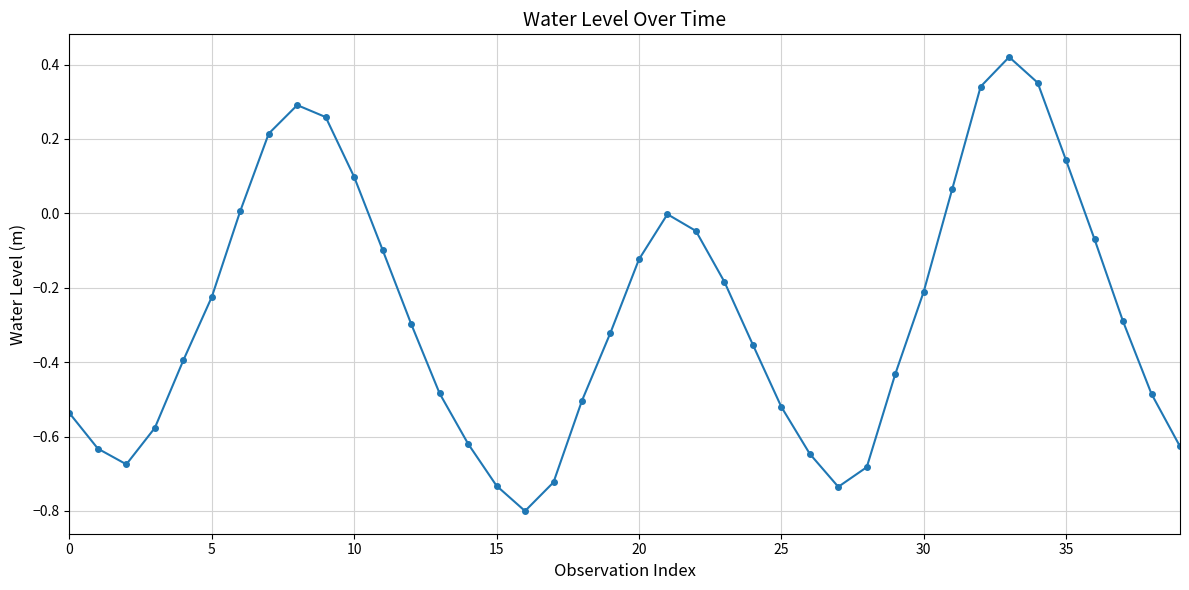

What is the minimum value shown in the chart?

-0.8